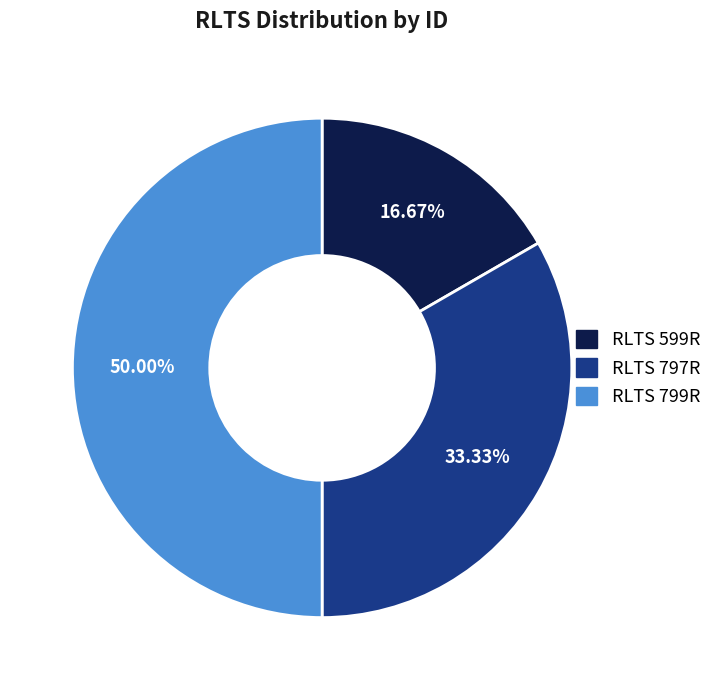

How many segments does this pie chart have?

3